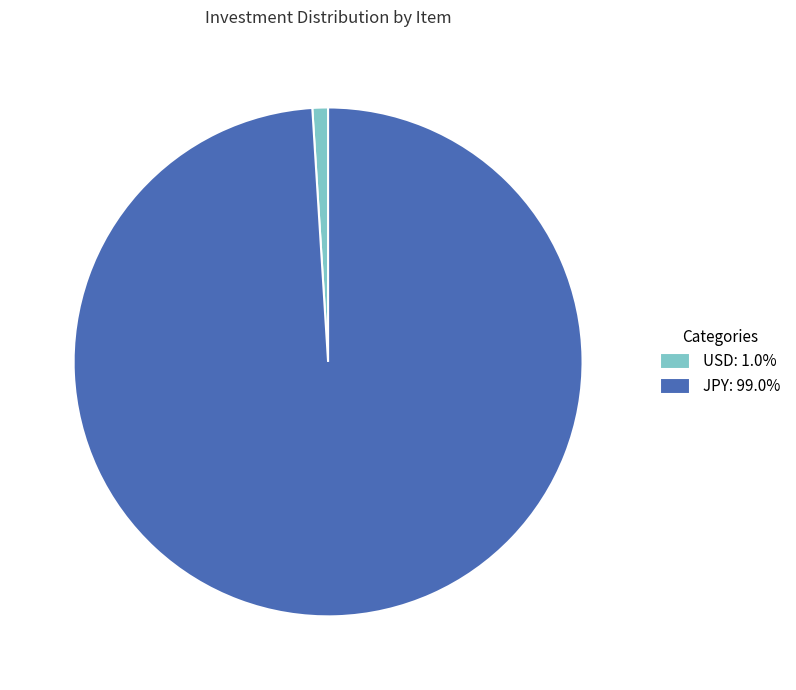

Does JPY: 99.0% represent more than half of the total?

Yes